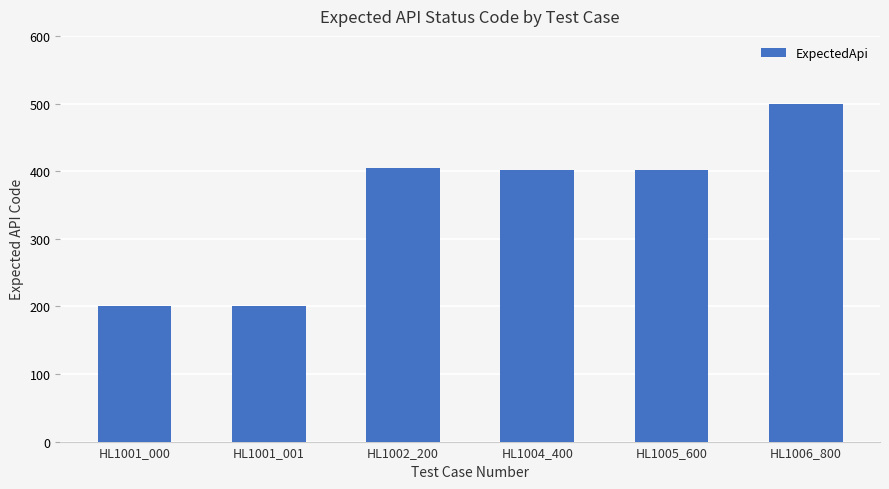

Reading left to right, what are all the values shown in this chart?

HL1001_000=200	HL1001_001=200	HL1002_200=404	HL1004_400=401	HL1005_600=401	HL1006_800=500